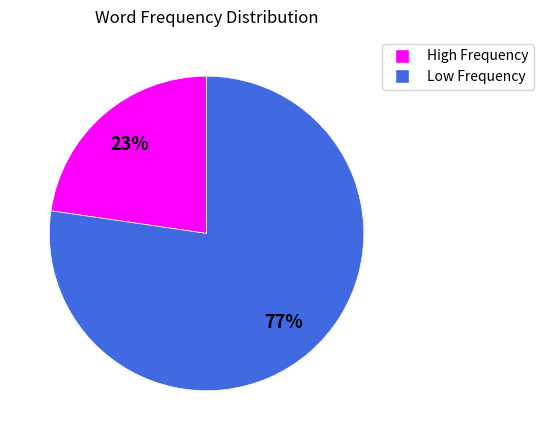

Is there a majority slice in this chart?

Yes